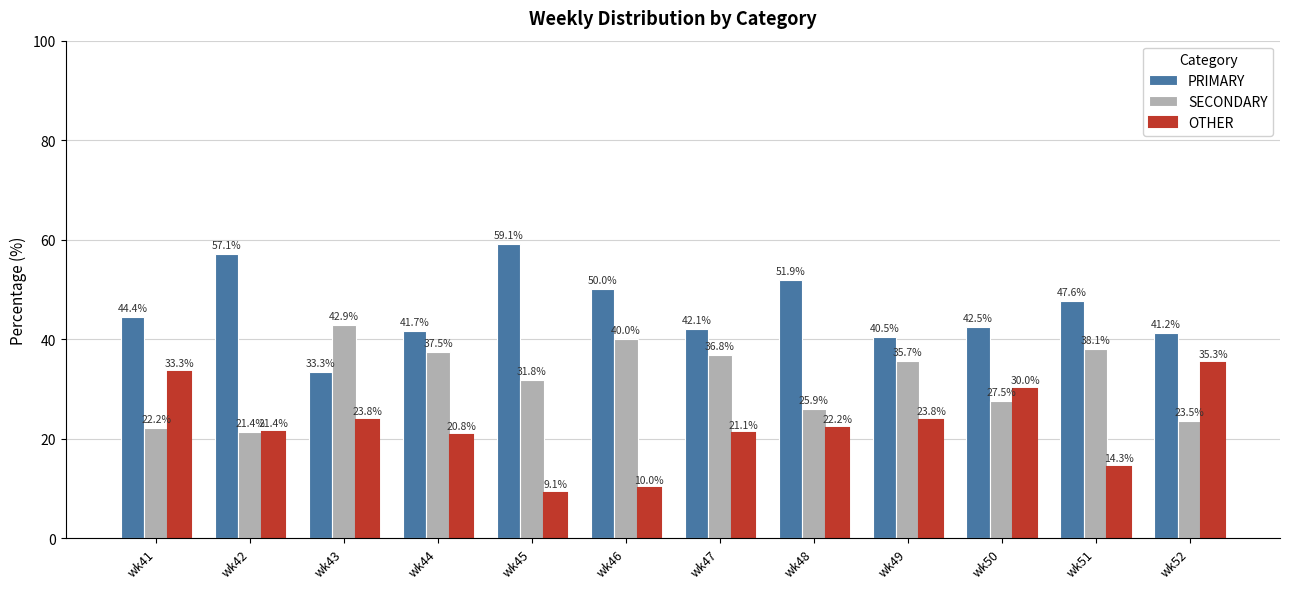

What is the value of the PRIMARY bar at the 8th from the left?

51.9